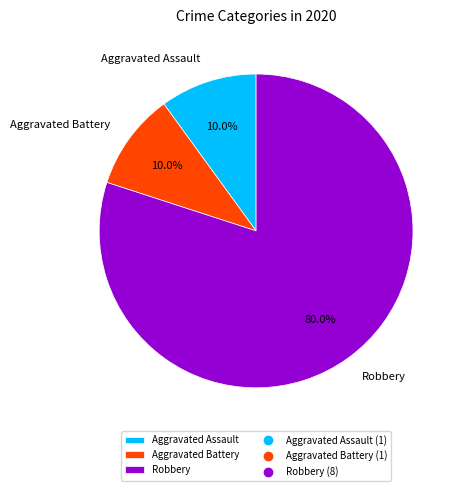

Count the number of slices in the pie.

3